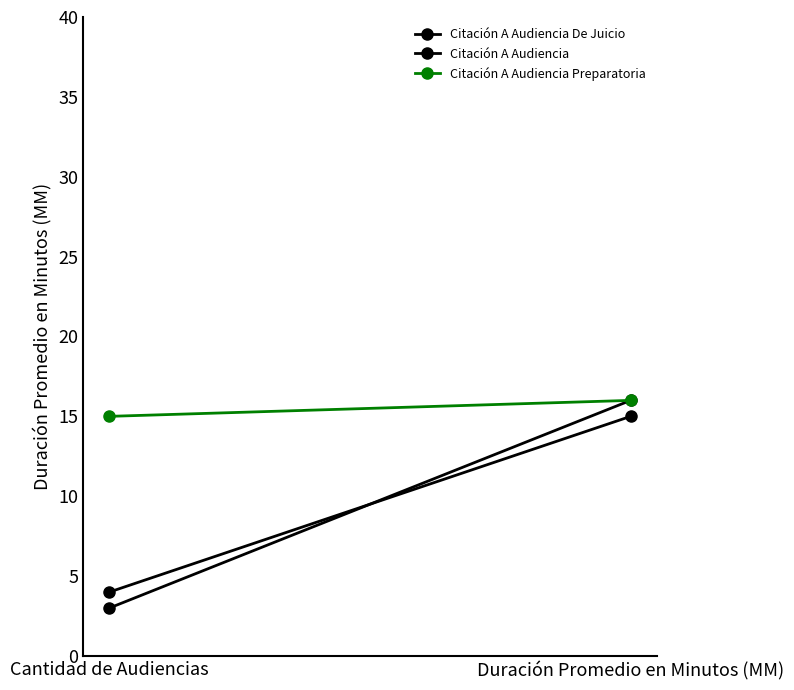

What position from the left is Duración Promedio en Minutos (MM)?

2